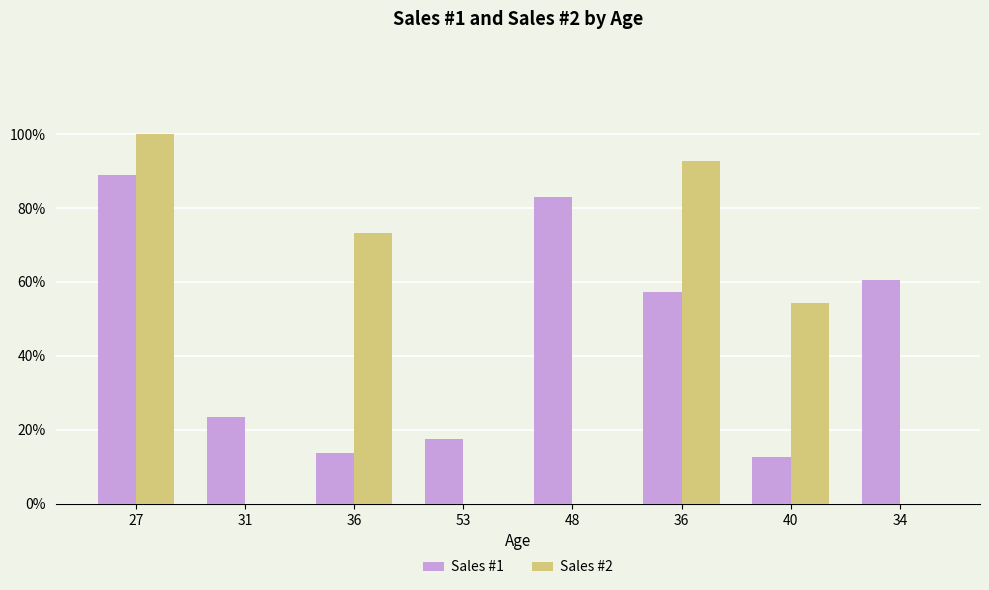

What is the sum of the Sales #2 values at 27 and 48?

8.1